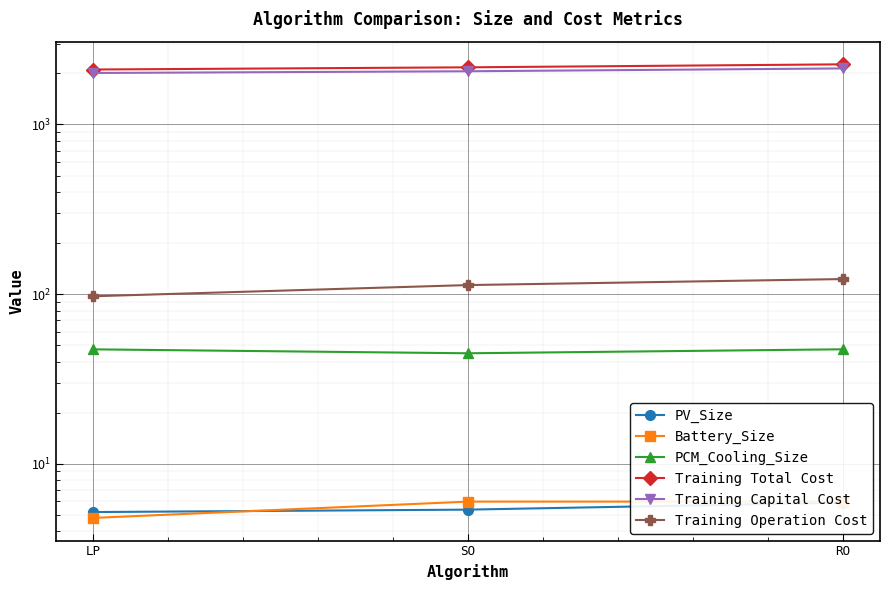

The Battery_Size series shows 3.3 at LP. True or false?

False